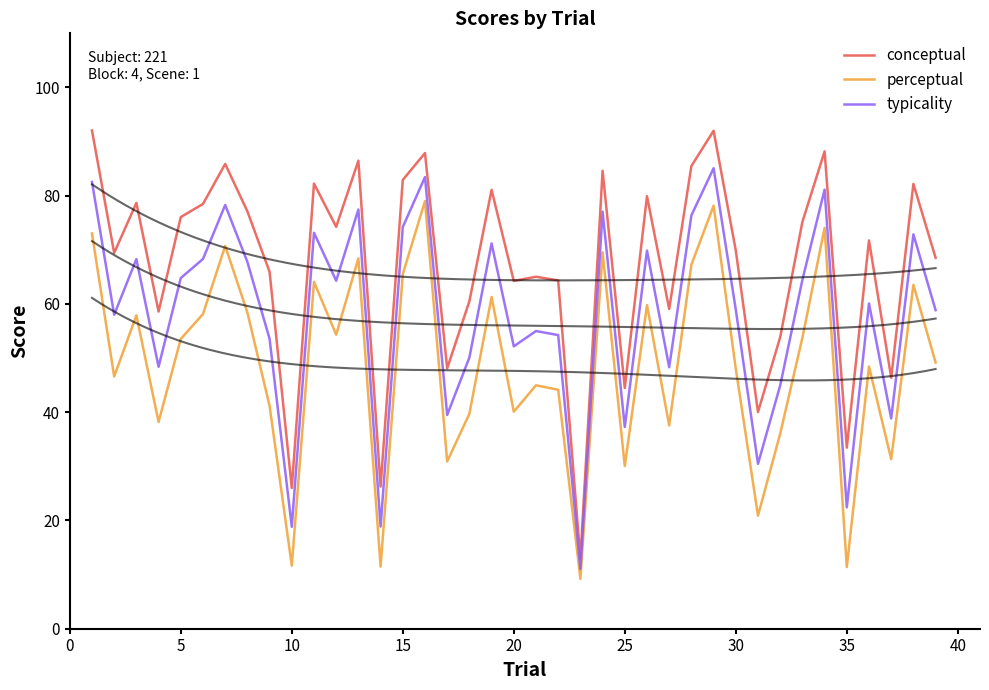

What are all the series names shown in the legend?

conceptual, perceptual, typicality